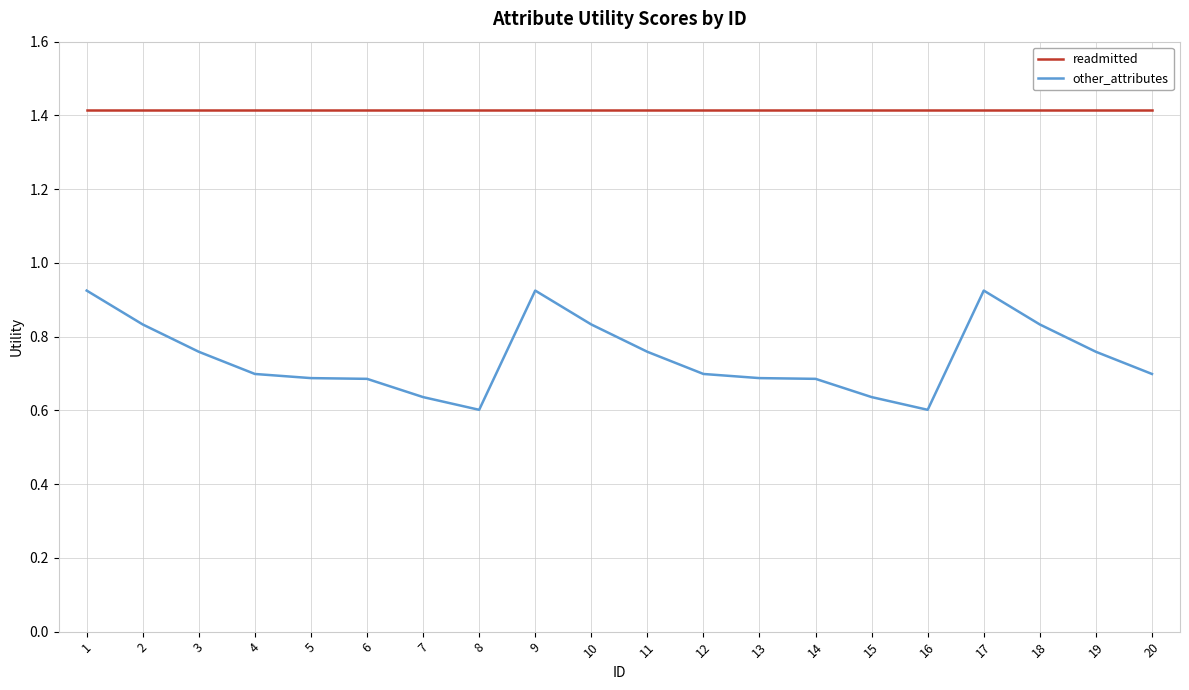

What are all the series names shown in the legend?

readmitted, other_attributes